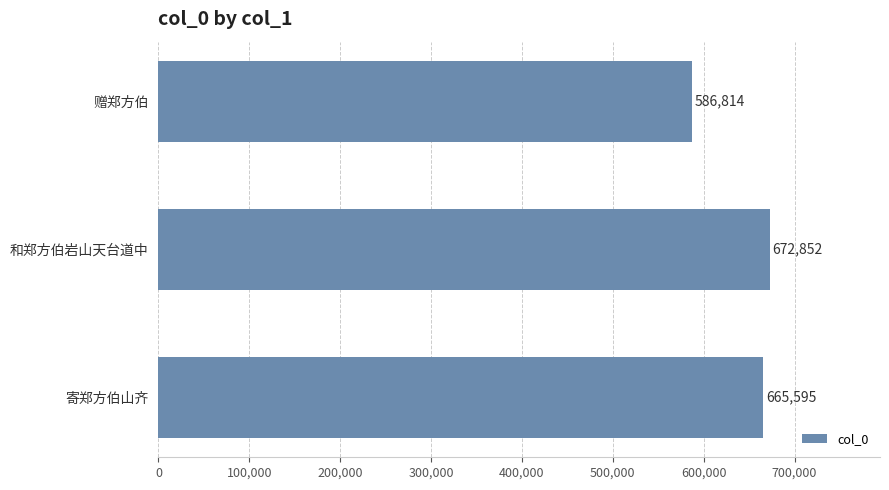

Reading top to bottom, transcribe all the data shown in this chart.

586814	672852	665595